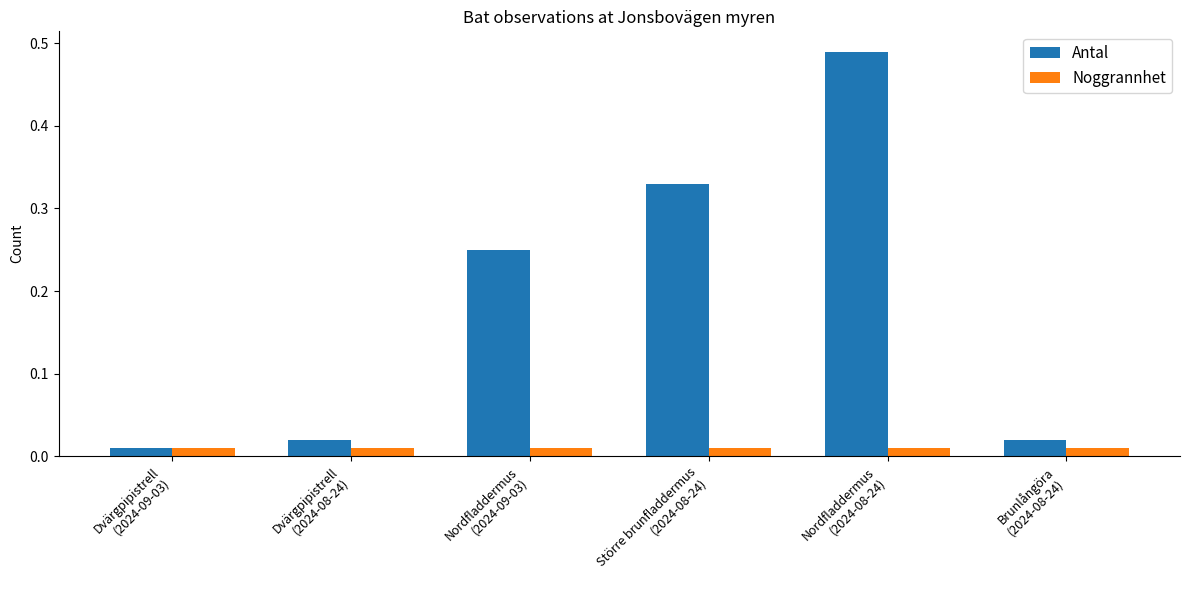

What is the sum of all Antal values?

1.1